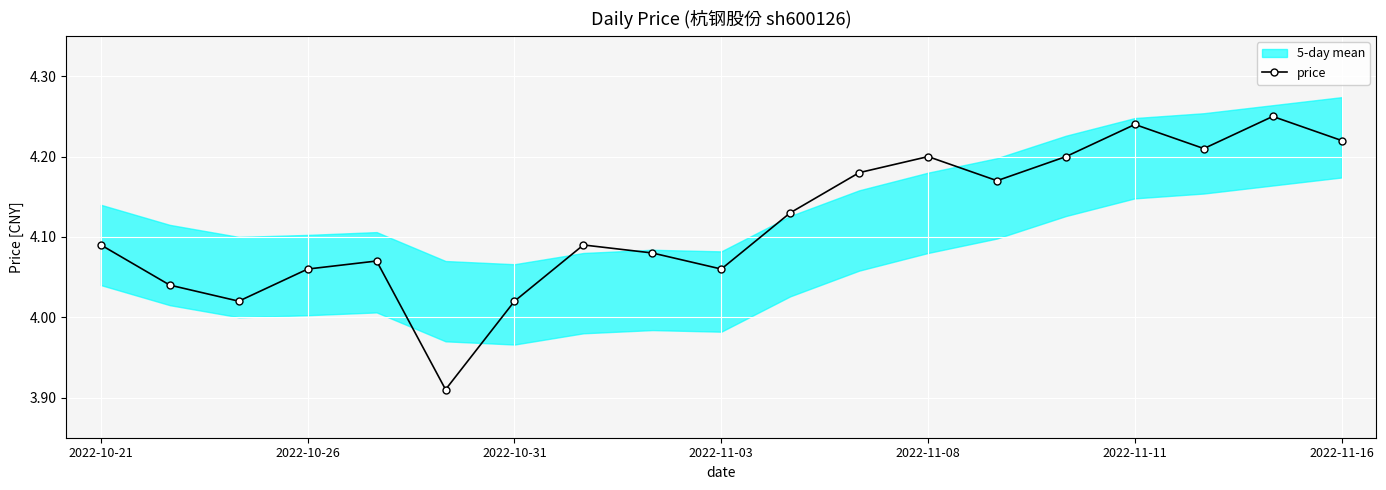

Does the chart display data point markers on the line(s)?

Yes